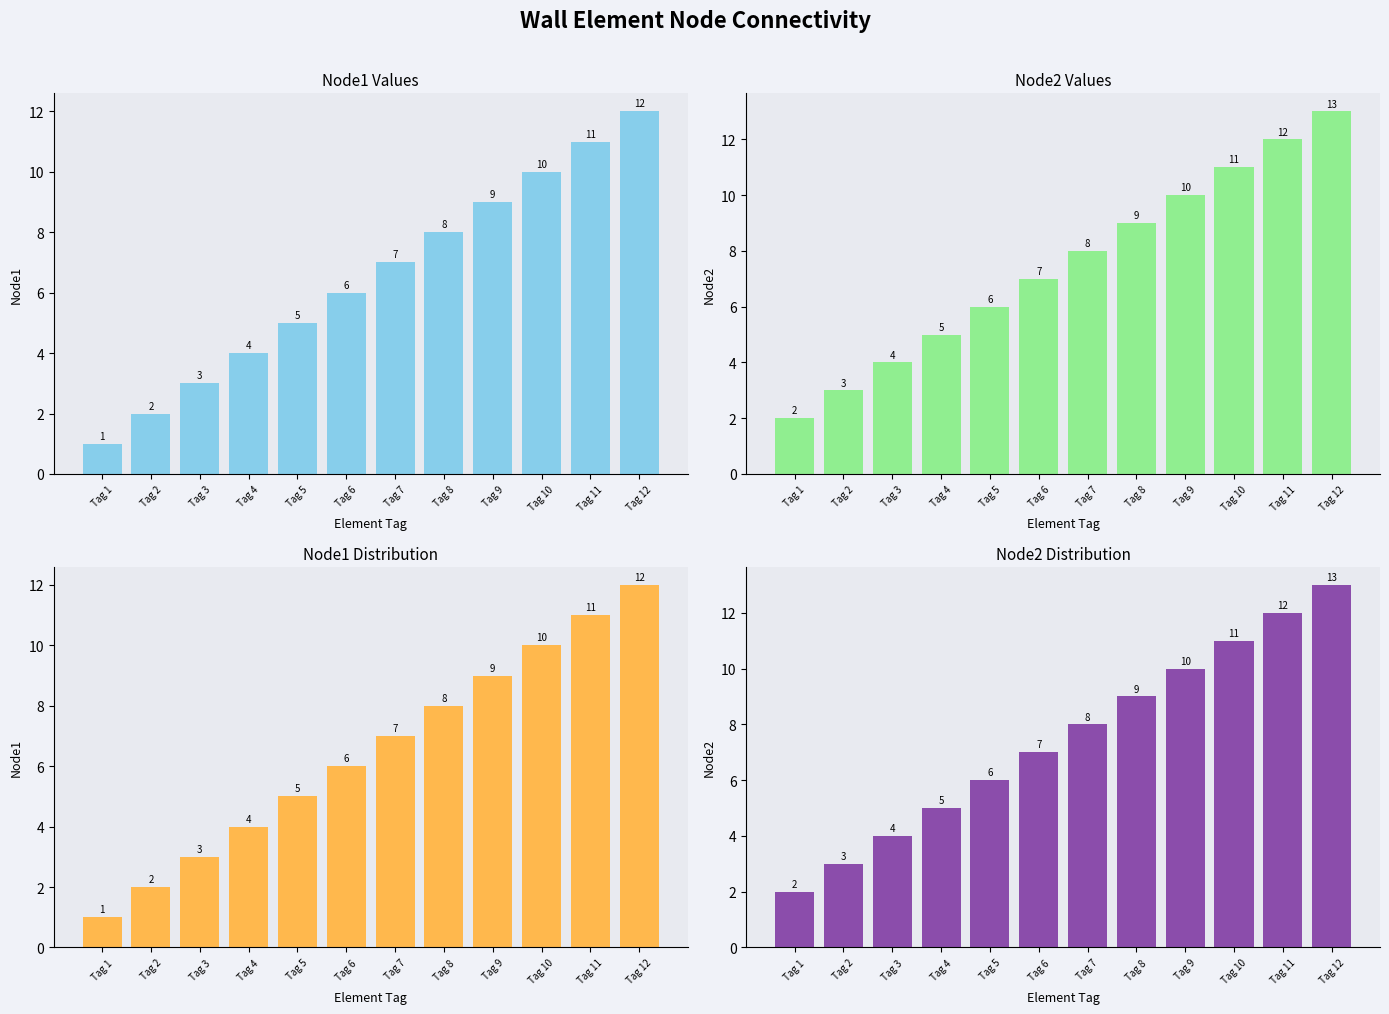

How many data points in Node1 are less than 7?

6